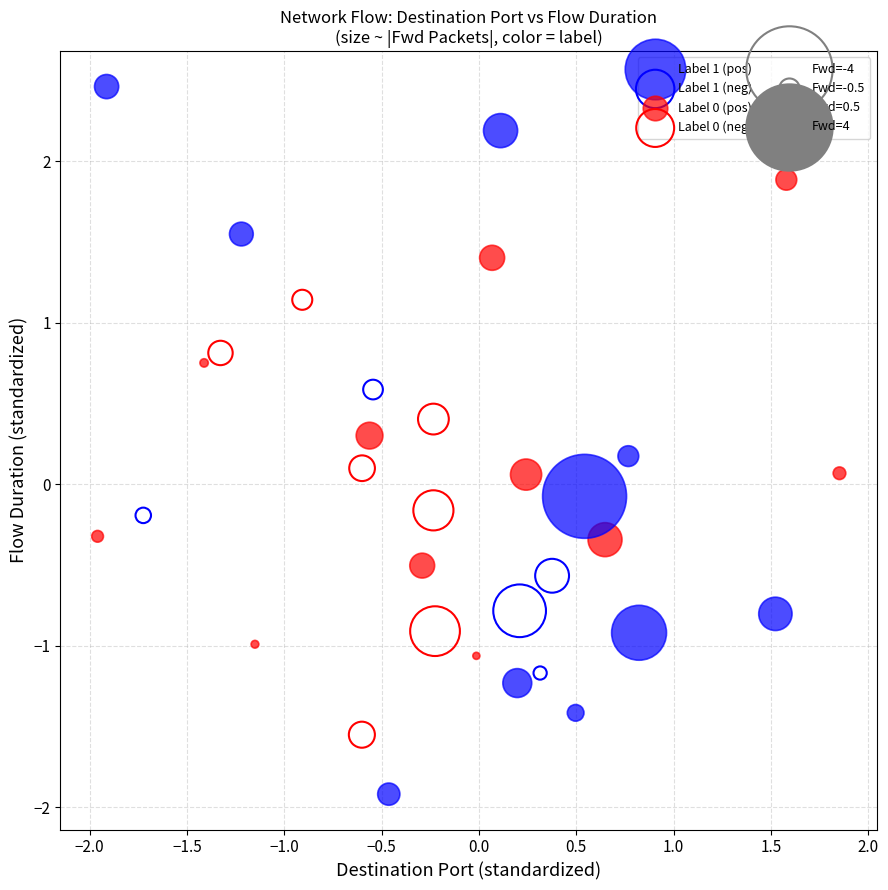

Which series contains the lowest Y value?

Label 1 (pos)